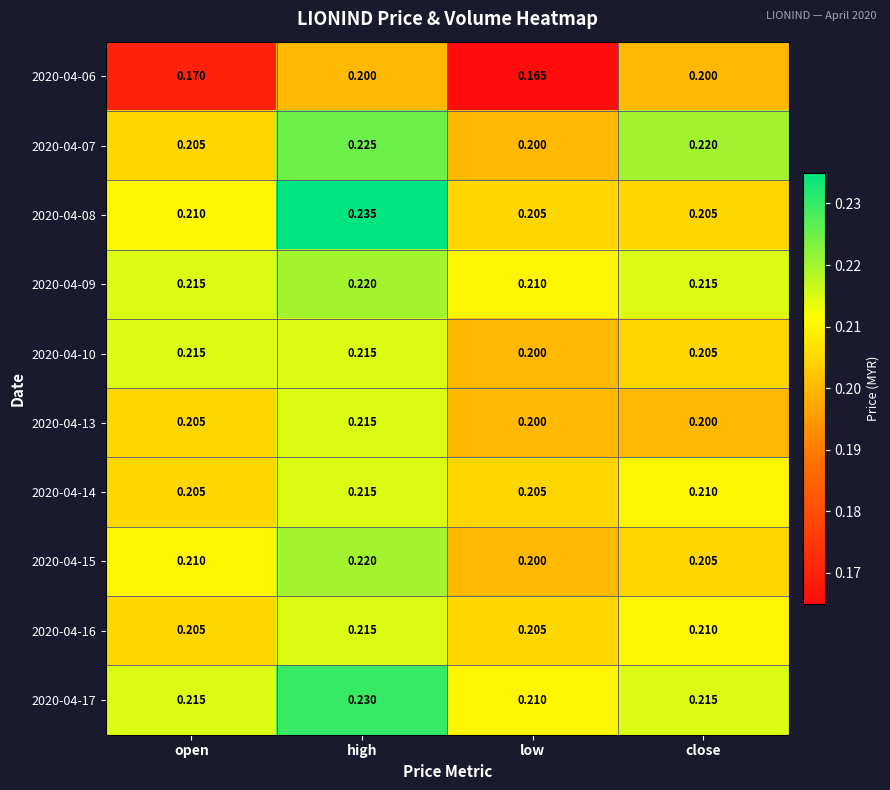

Which category has the highest value in the 2020-04-08 series?

high